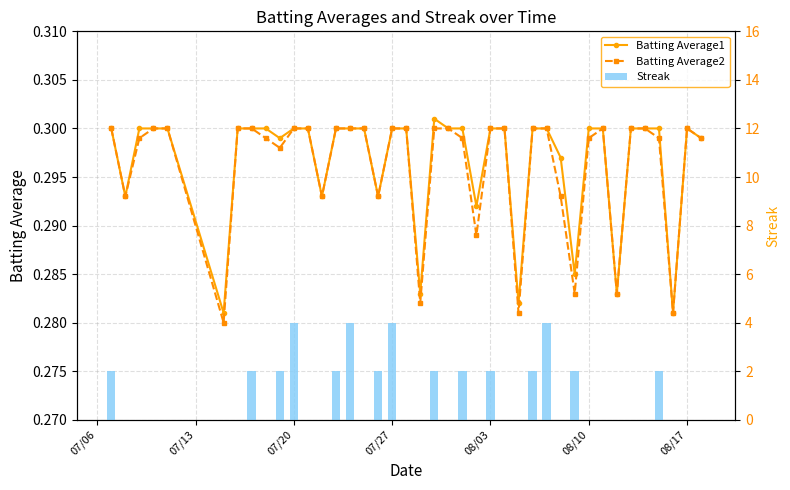

What are all the series names shown in the legend?

Batting Average1, Batting Average2, Streak